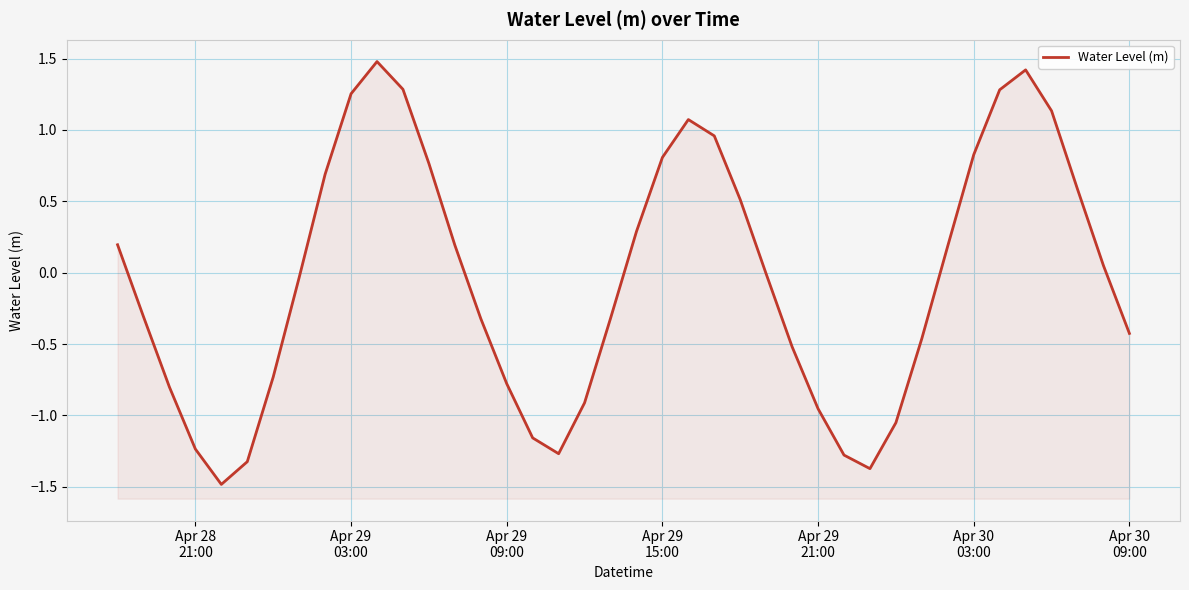

Count the number of data series in this chart.

1